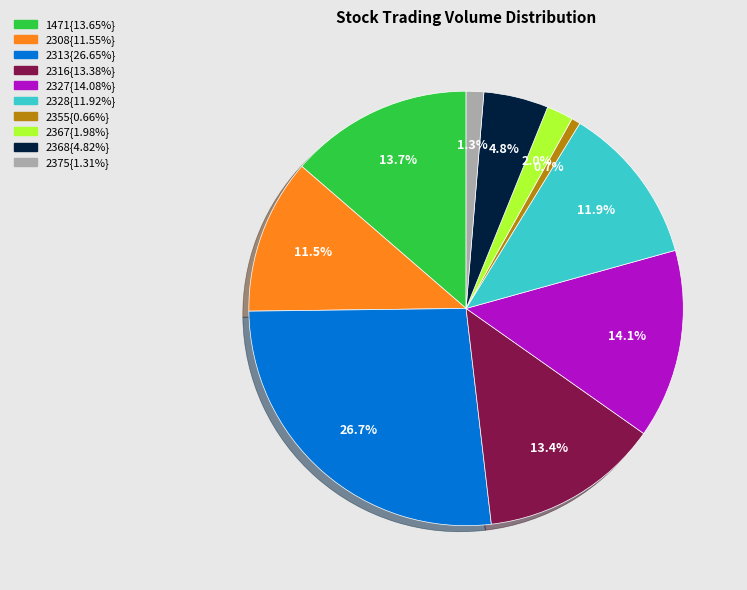

Does any single category account for the majority?

No